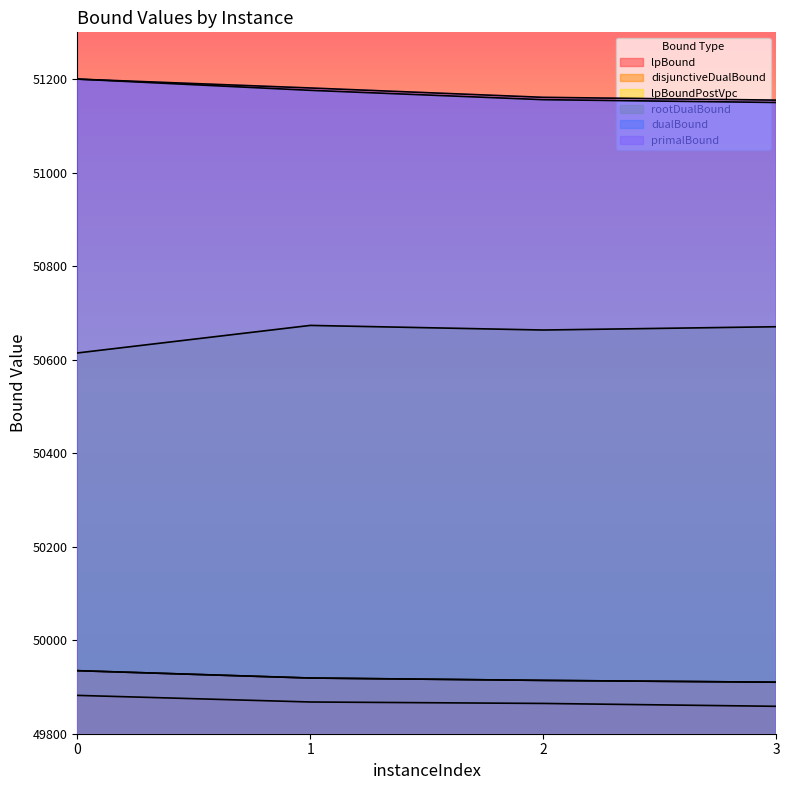

True or false: rootDualBound has a value of 50670.4 at 3.

True